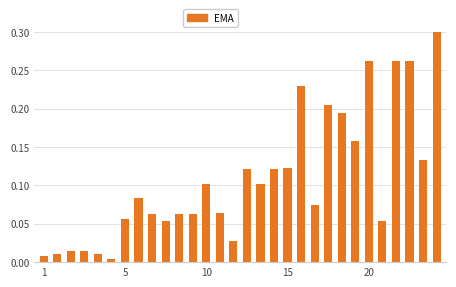

How many categories are shown in the chart?

30